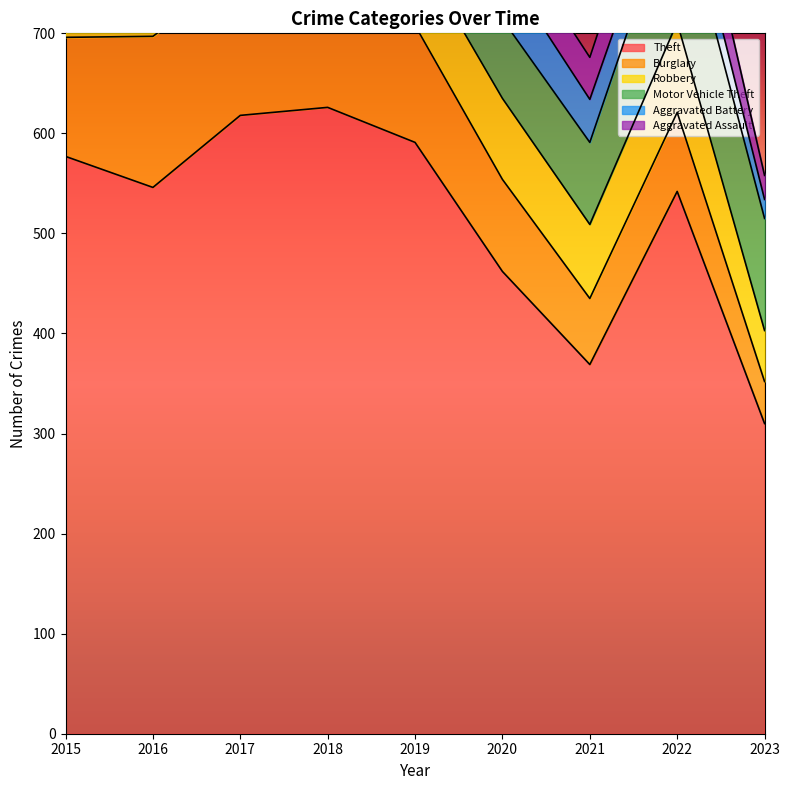

At how many categories does at least one series exceed 308?

9